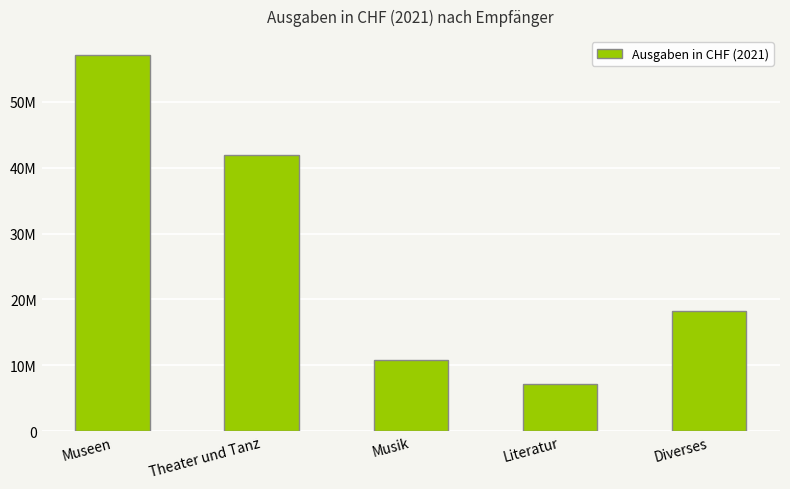

True or false: the data shows 25106262 at Diverses.

False